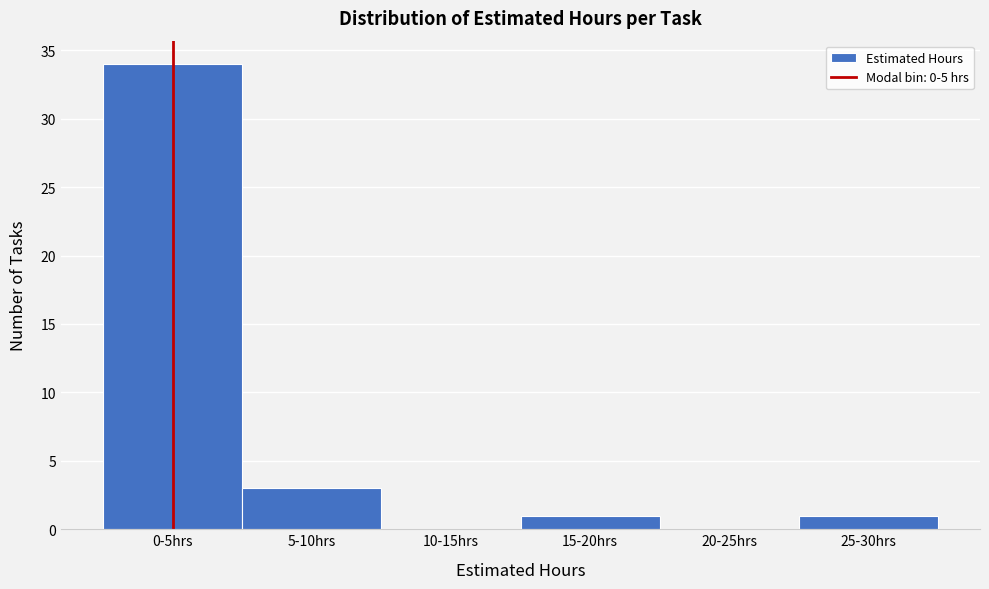

Reading left to right, extract all data points from this chart.

0-5hrs=34	5-10hrs=3	10-15hrs=0	15-20hrs=1	20-25hrs=0	25-30hrs=1